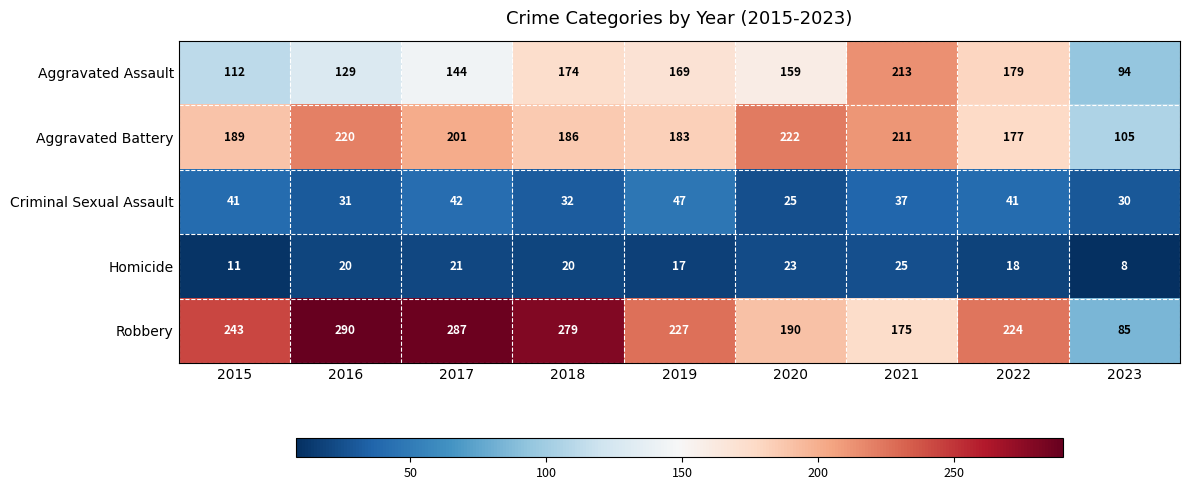

Between 2015 and 2019, which series saw the biggest shift?

Aggravated Assault